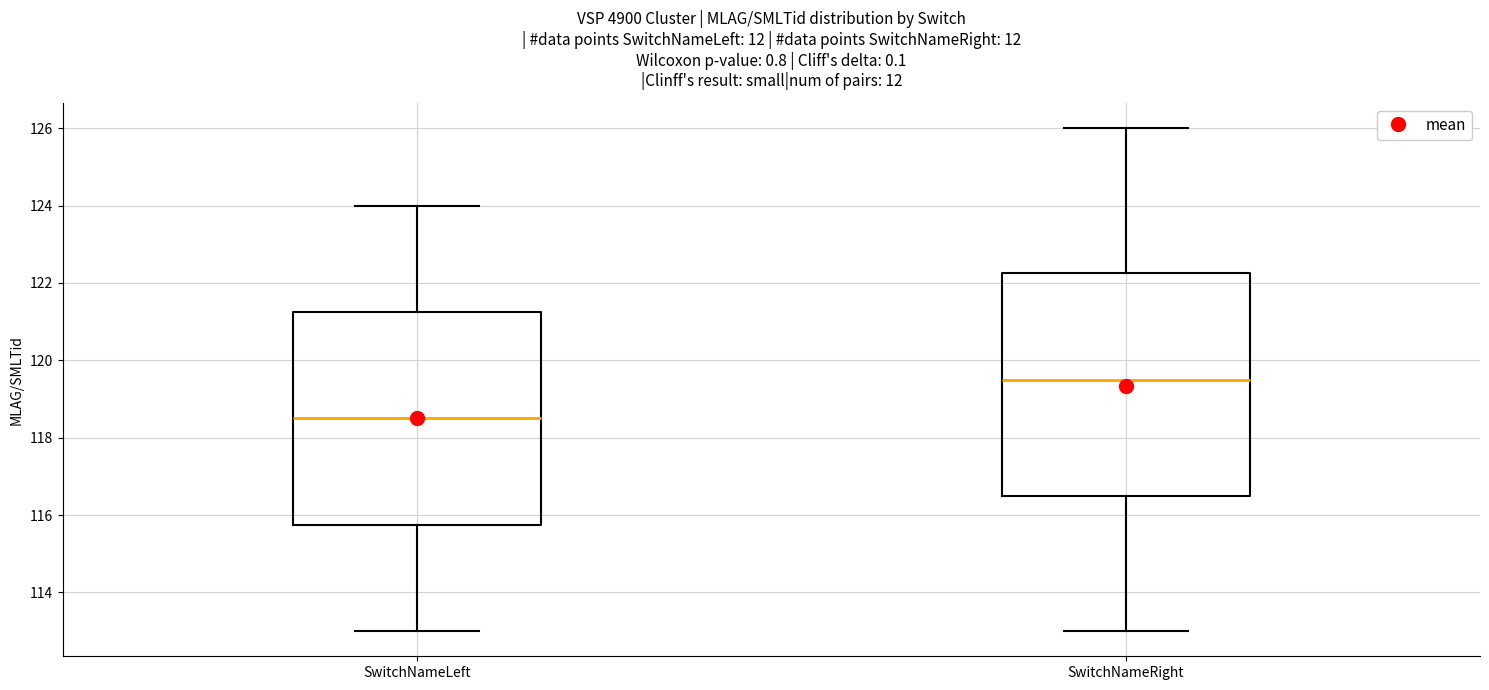

Reading left to right, transcribe this box plot: for each box, give where its median line is, the range the box spans, and where its two whiskers end, as read against the y-axis. The values are not printed on the chart, so give them approximately, as read against the axis.

SwitchNameLeft: median 118.6, box 115.8 to 121.2, whiskers 113.0 to 124.0
SwitchNameRight: median 119.6, box 116.6 to 122.2, whiskers 113.0 to 126.0